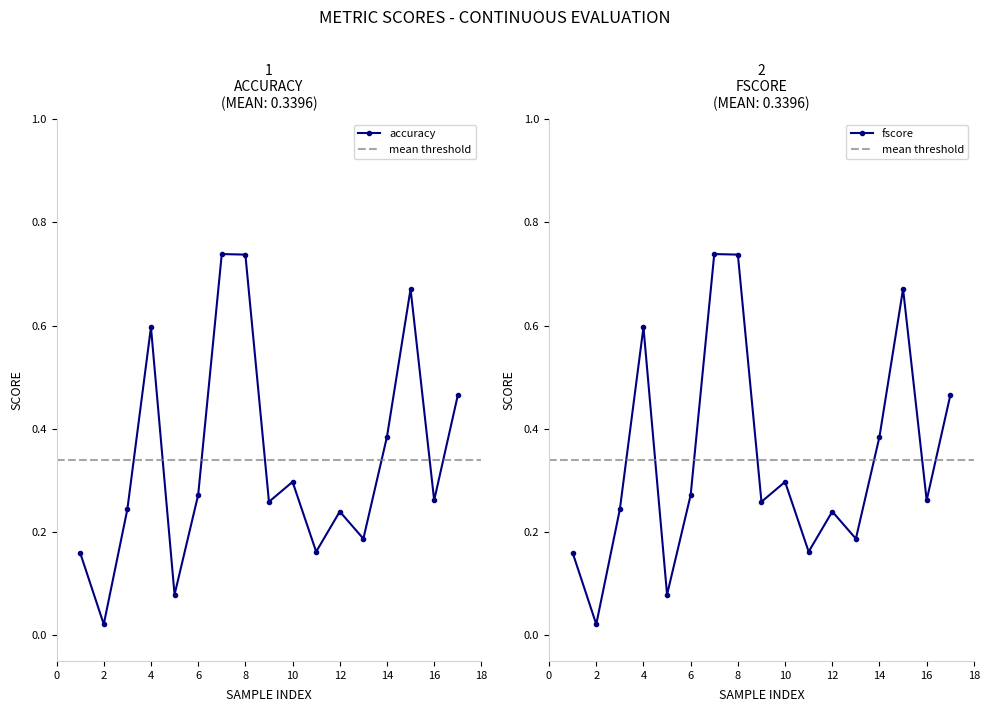

What is the greatest value displayed?

0.7